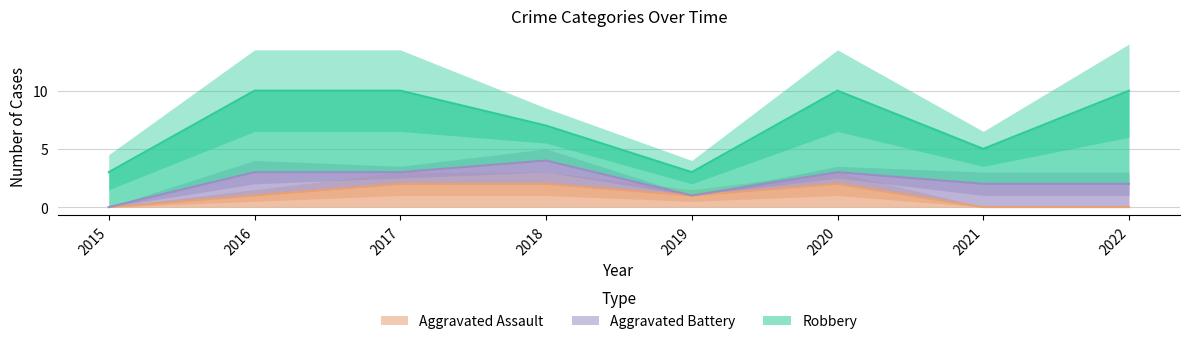

Which series has the largest range (max minus min)?

Robbery